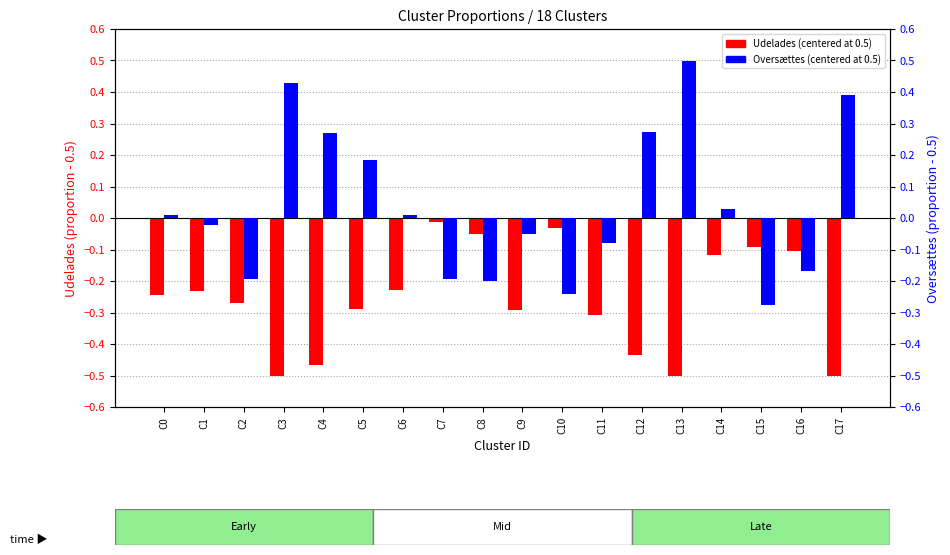

How many groups of bars are there?

18